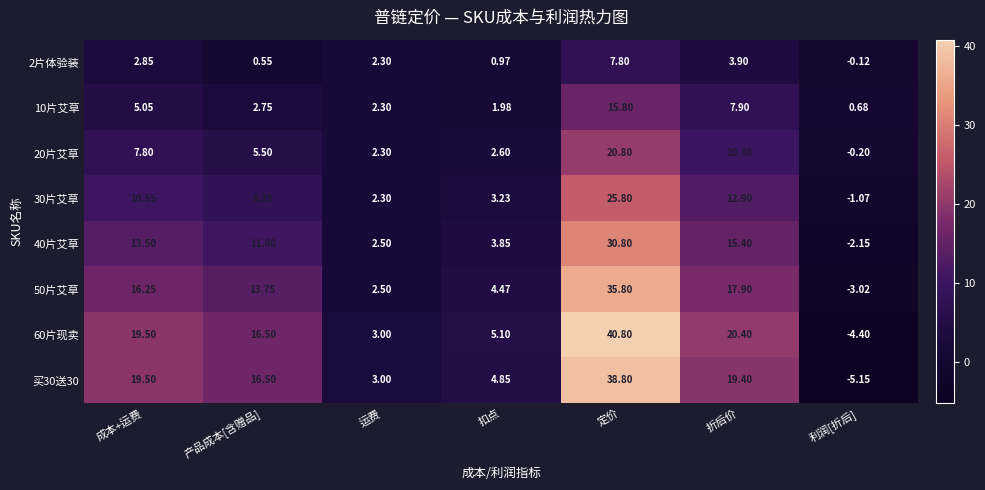

Rank the categories by 60片现卖 value from lowest to highest.

利润[折后], 运费, 扣点, 产品成本[含赠品], 成本+运费, 折后价, 定价